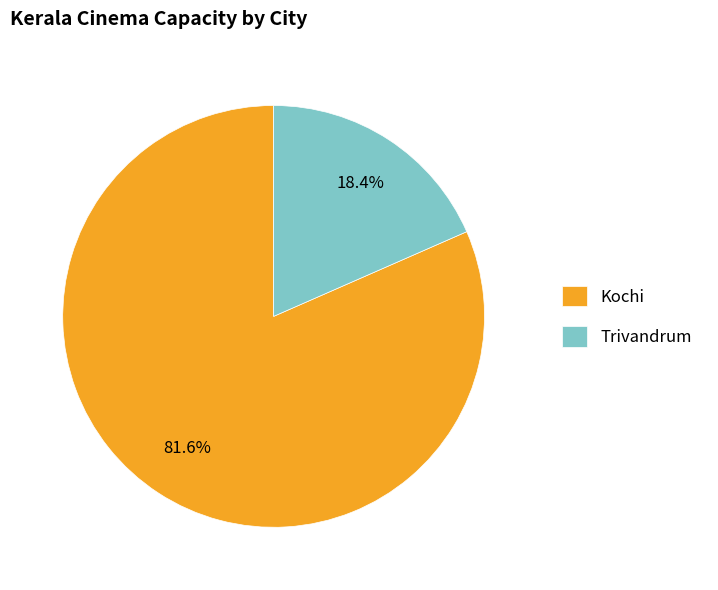

What is the ratio of the value at Kochi to the value at Trivandrum?

4.4